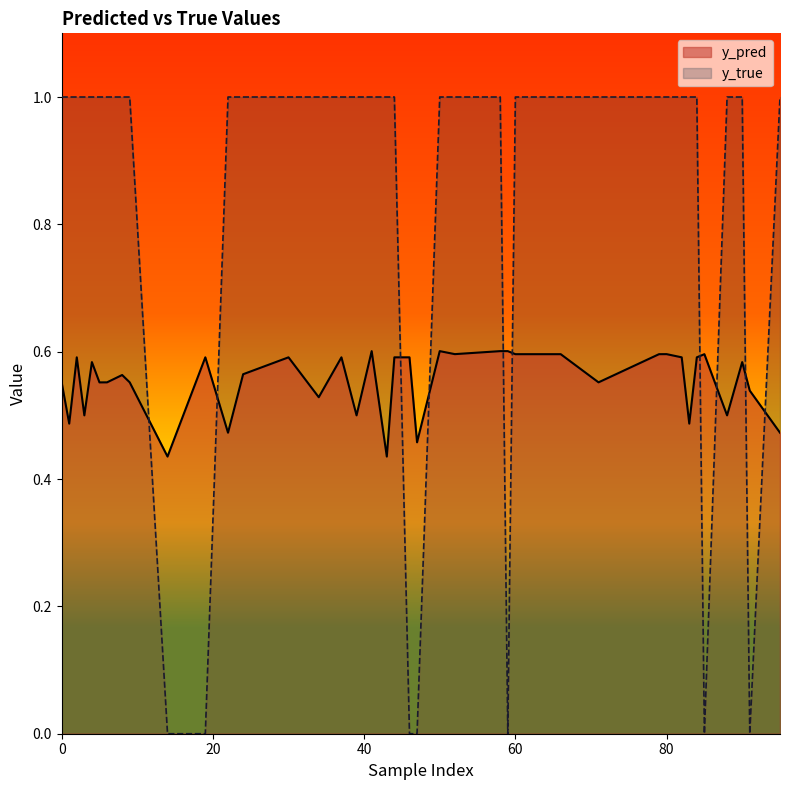

What is the difference between the second highest and minimum values in the y_true series?

1.0